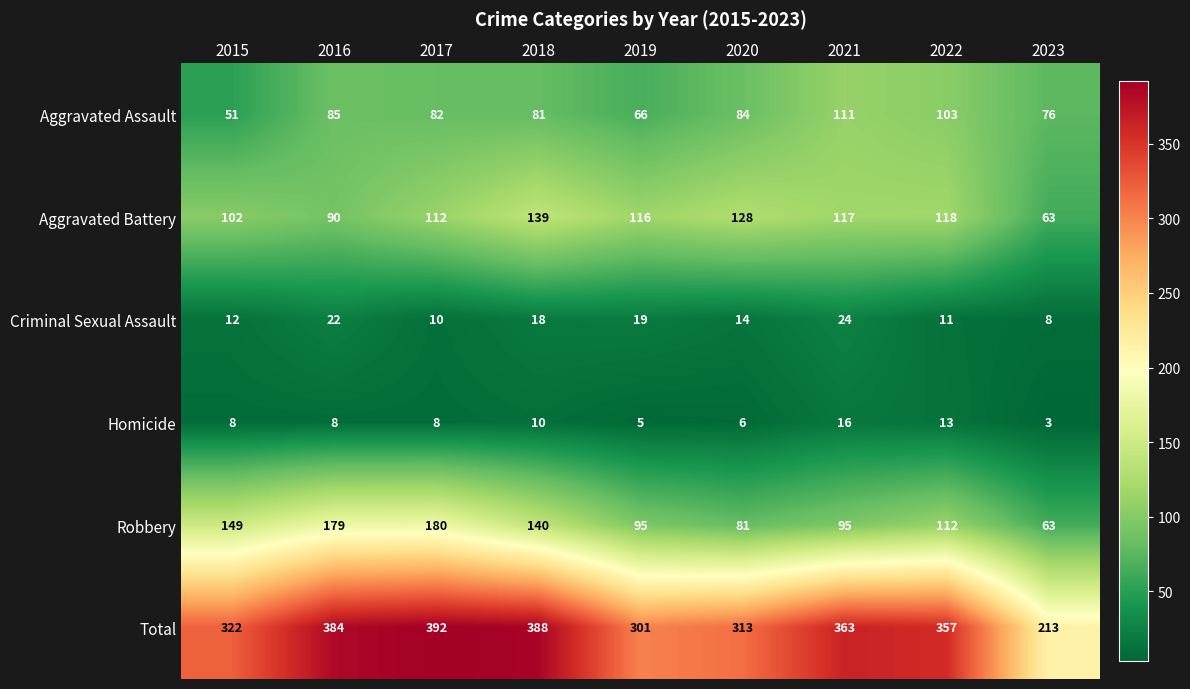

The Robbery series shows 179 at 2016. True or false?

True